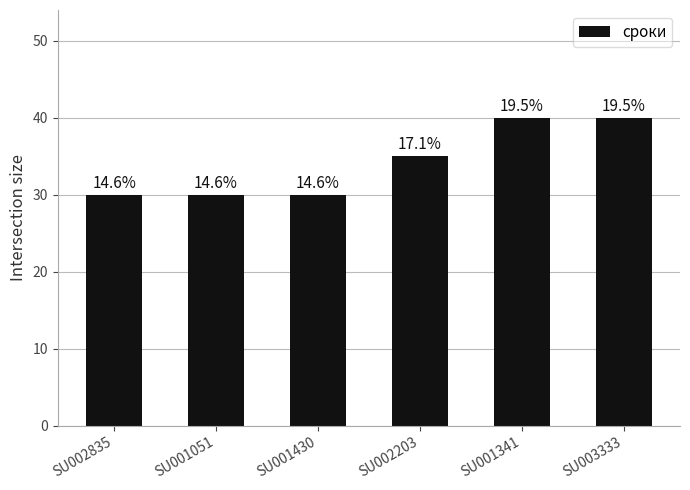

Reading left to right, transcribe all the data shown in this chart.

SU002835=30	SU001051=30	SU001430=30	SU002203=35	SU001341=40	SU003333=40